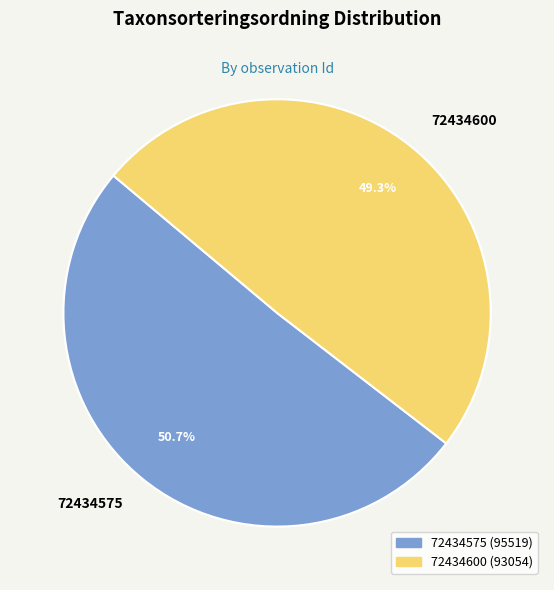

What is the largest slice in the pie chart?

72434575